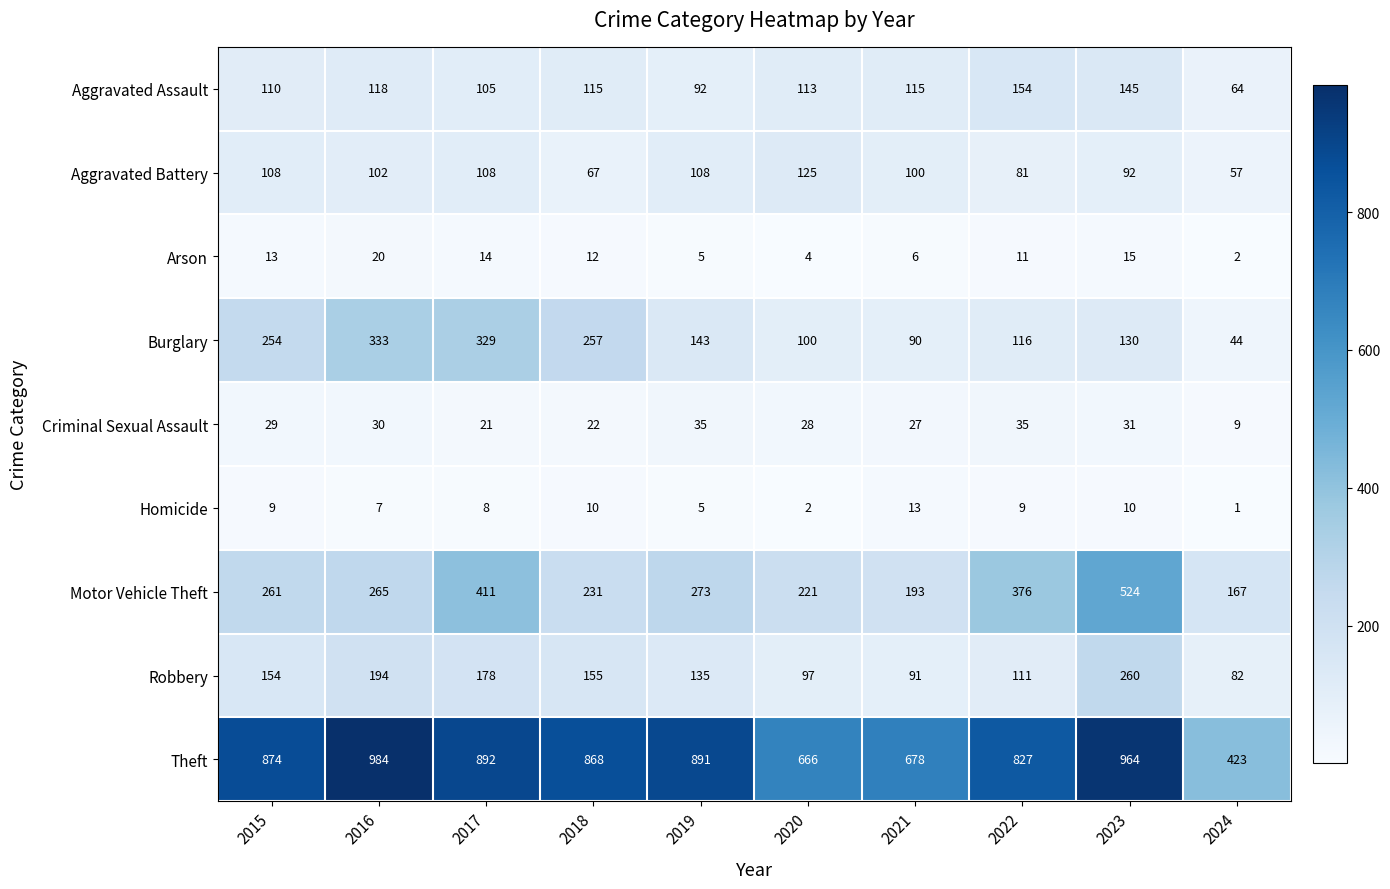

Which series has the widest spread of values?

Theft